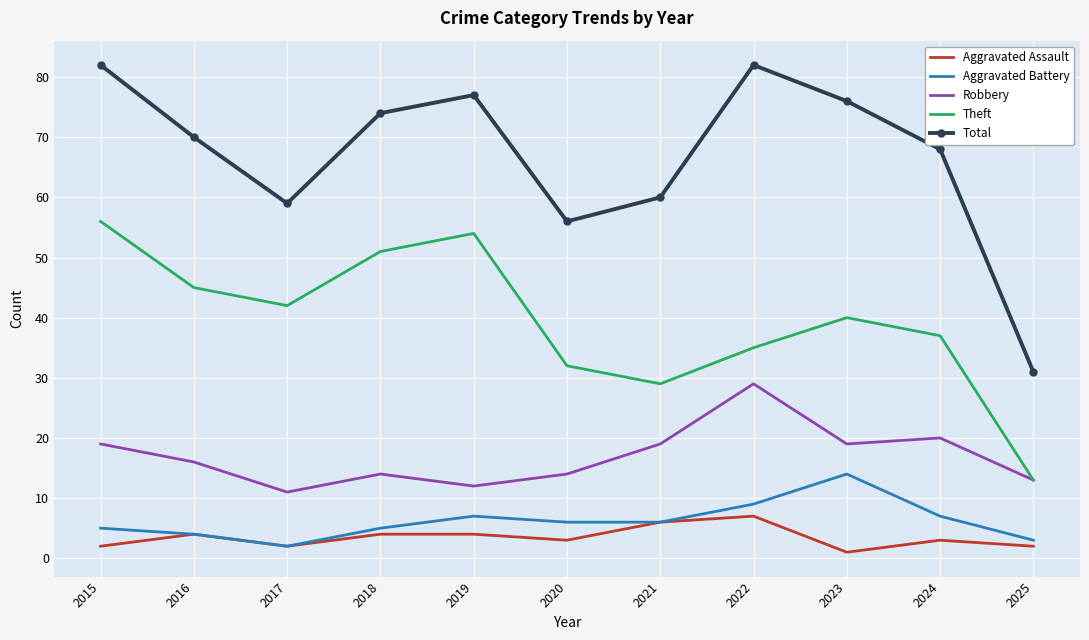

Which series changed the most between 2017 and 2018?

Total